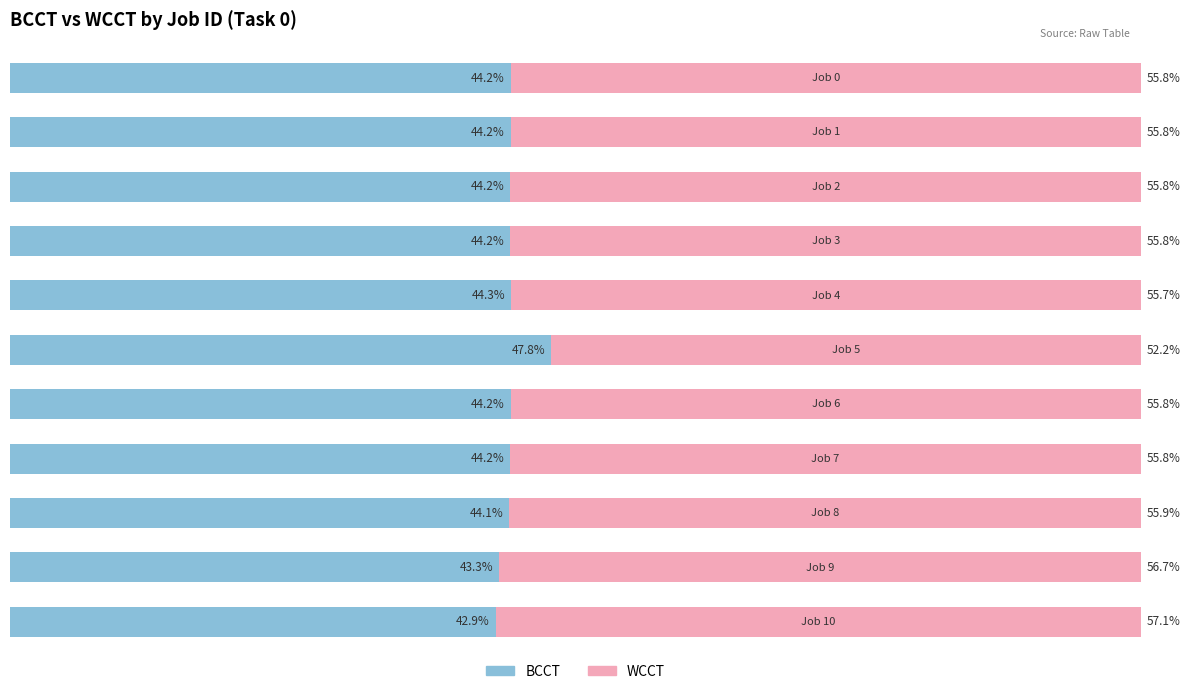

What are all the series names shown in the legend?

BCCT, WCCT